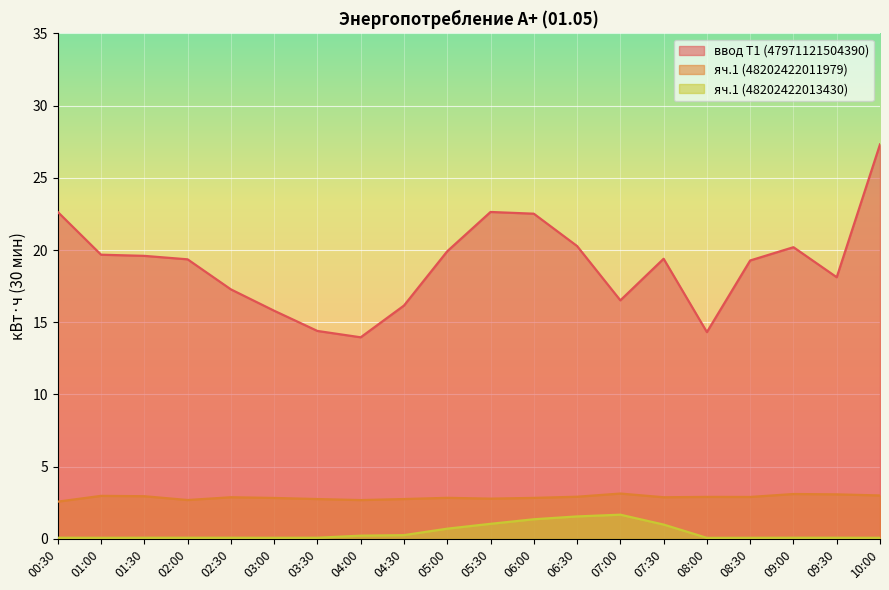

What is the value of the яч.1 (48202422013430) point at the 20th from the left?

0.1